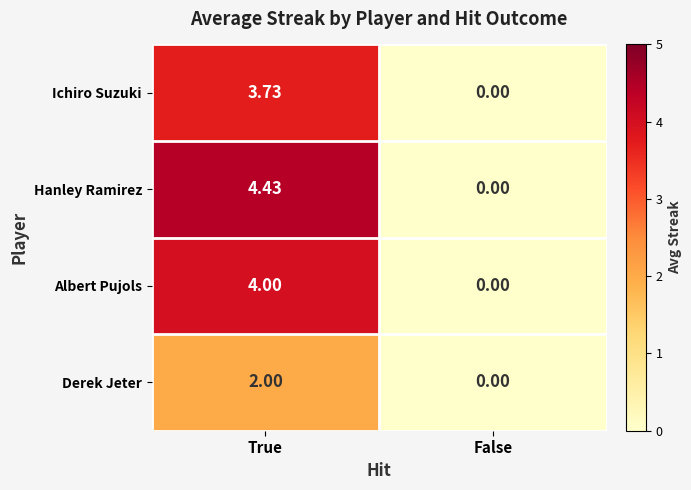

At which label does Ichiro Suzuki reach its peak?

True